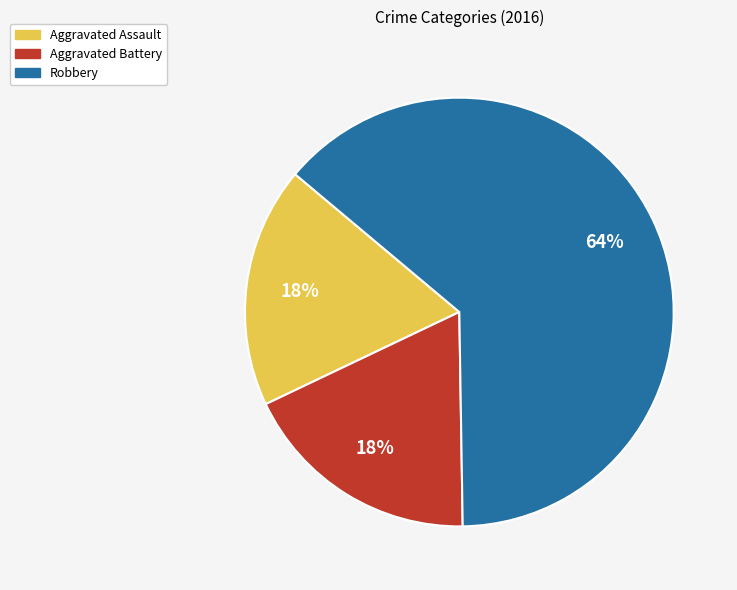

Which slice represents more than half of the pie?

Robbery